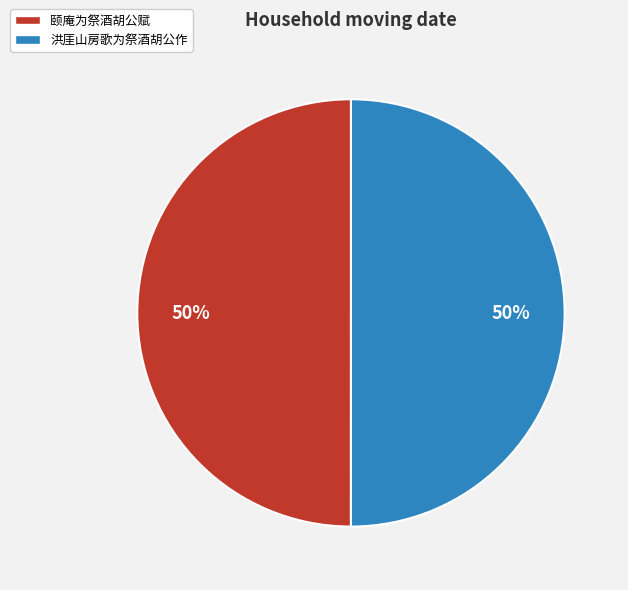

What percentage is the 颐庵为祭酒胡公赋 slice, to the nearest percent?

50%